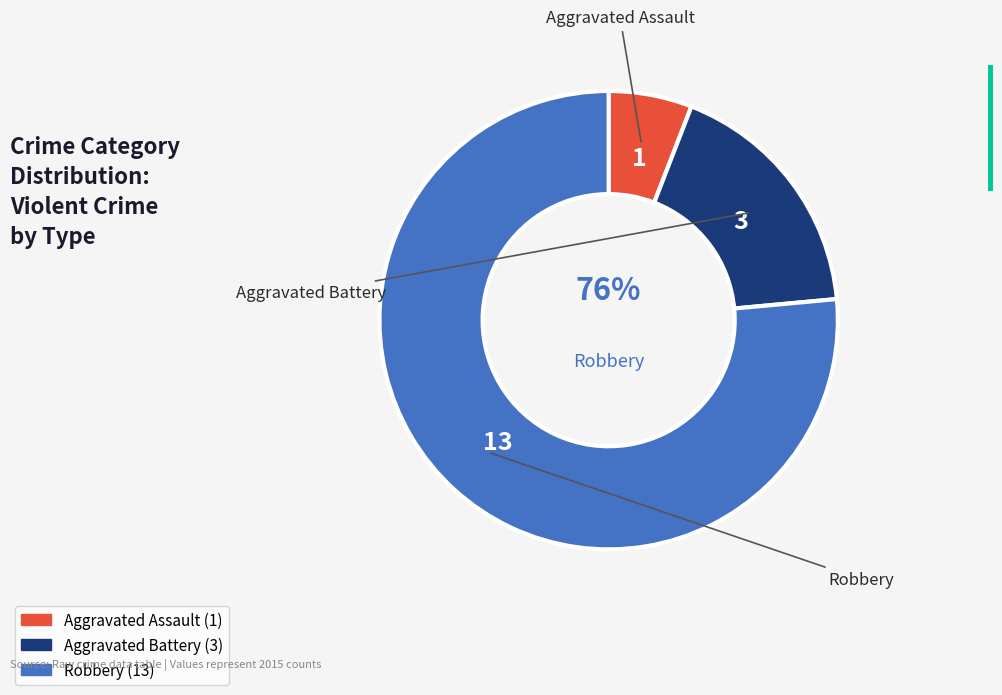

What portion of the pie excludes Robbery?

23.5%